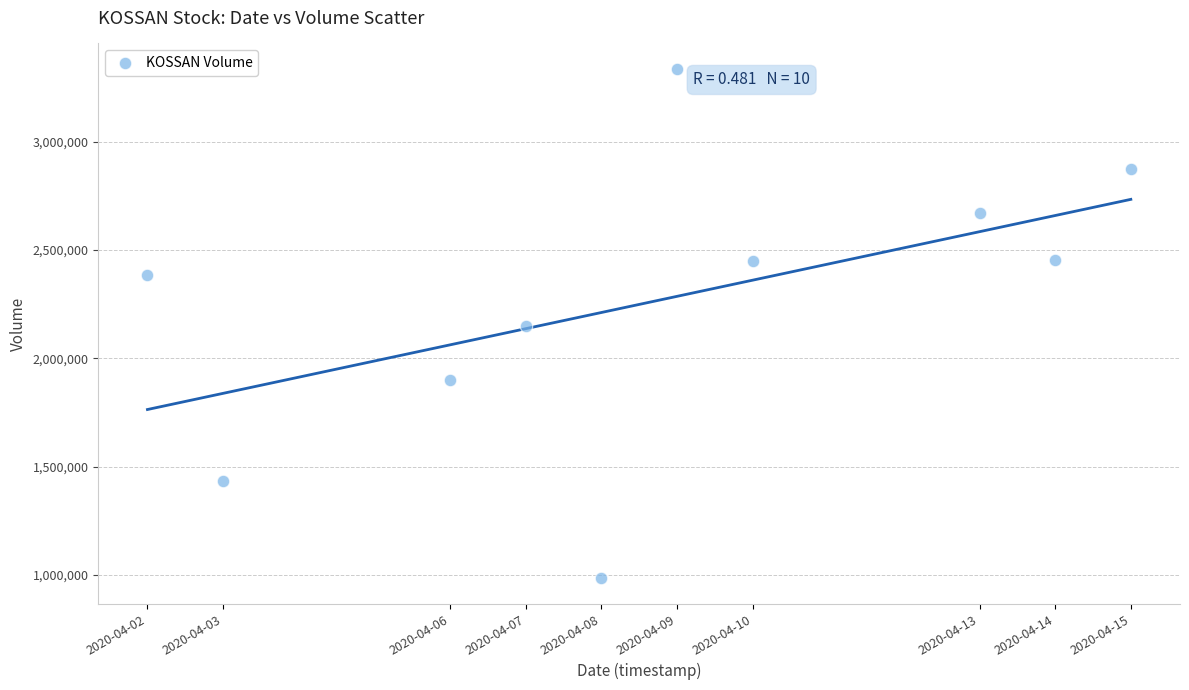

What is the range of X values (max minus min)?

1123200